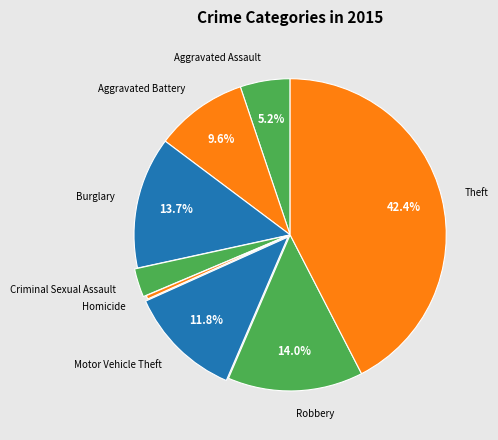

To the nearest percent, what is the average slice percentage?

12%